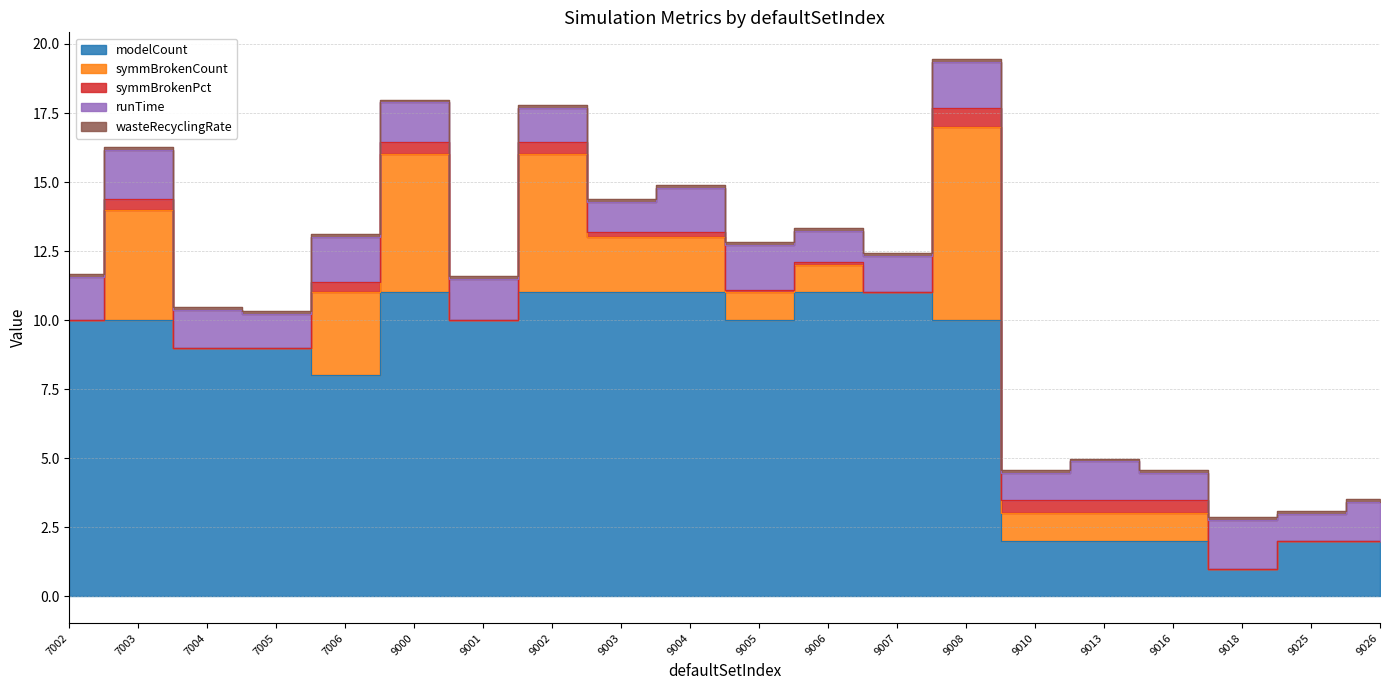

What is the difference between the maximum and minimum values in the symmBrokenCount series?

7.0